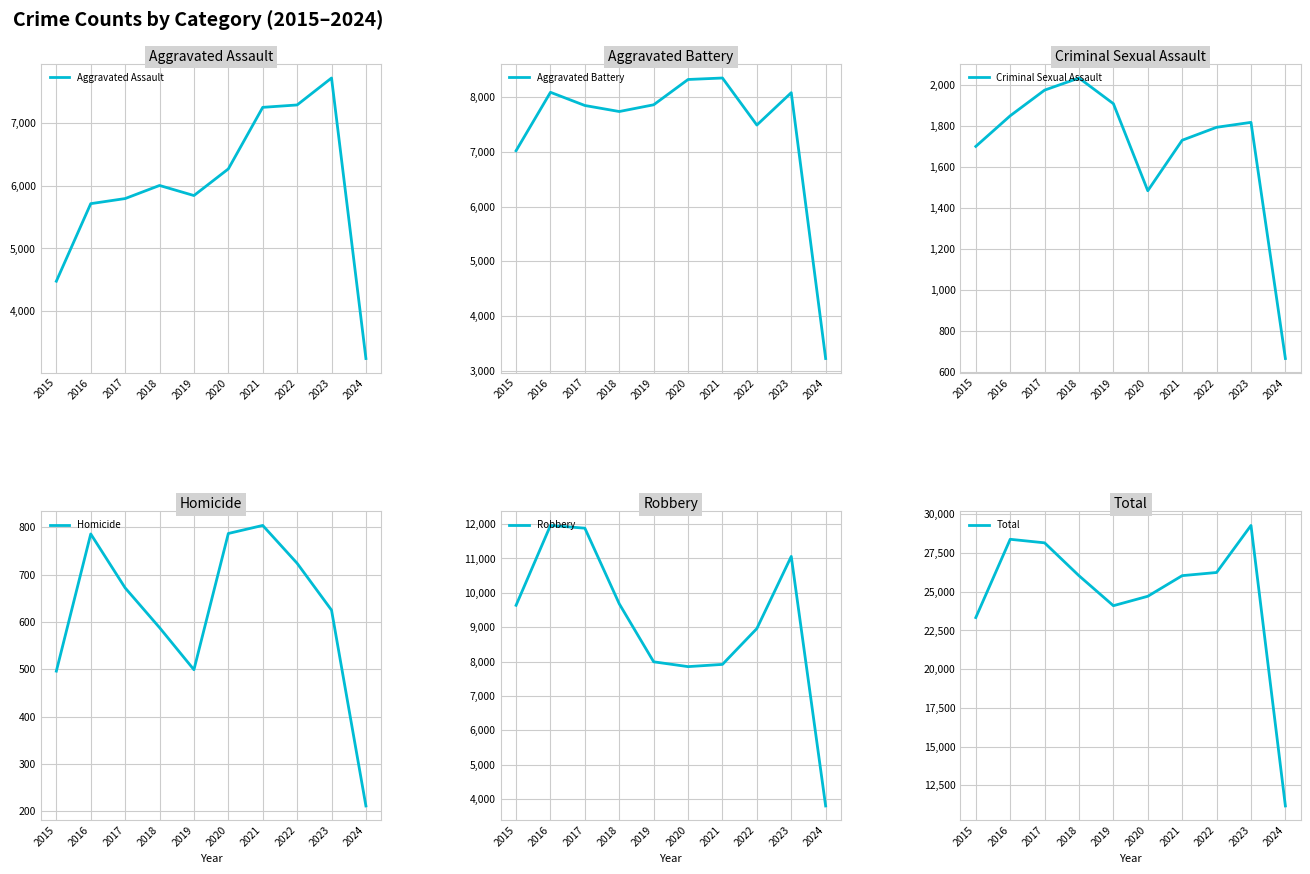

Where does the Aggravated Assault series first go above 6001?

2020